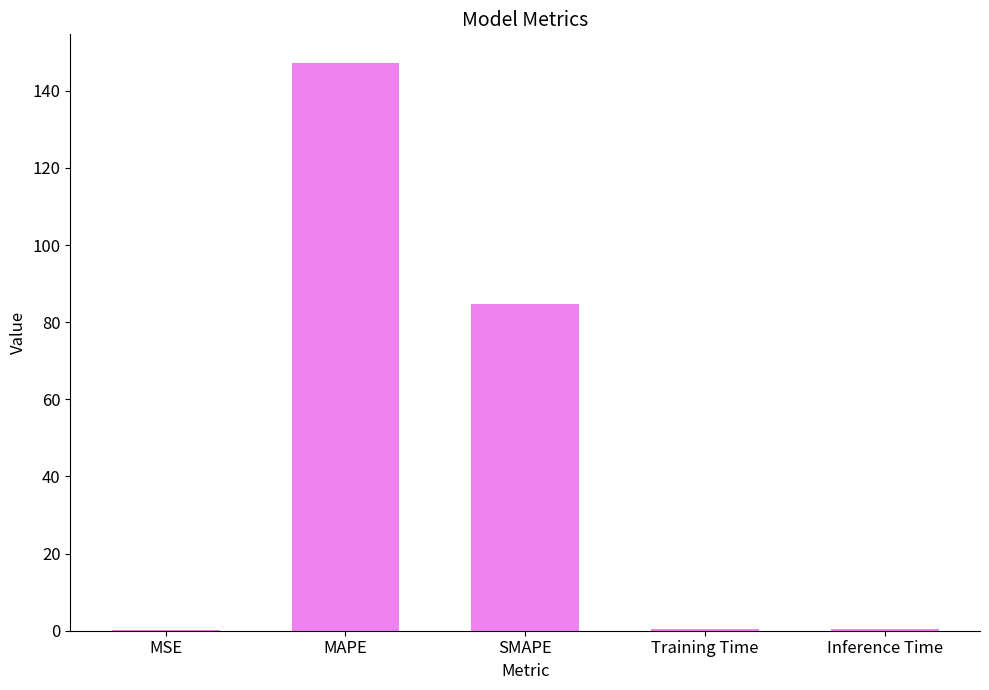

The value at MAPE is 147.3. True or false?

True